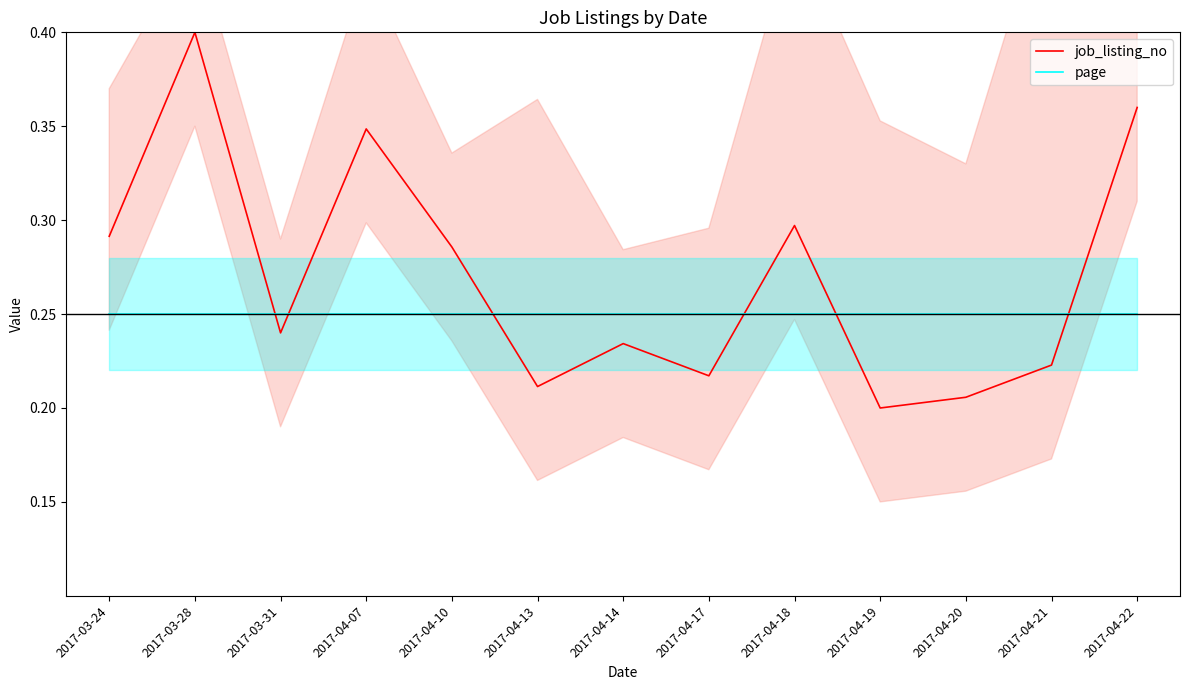

What are all the series names shown in the legend?

job_listing_no, page